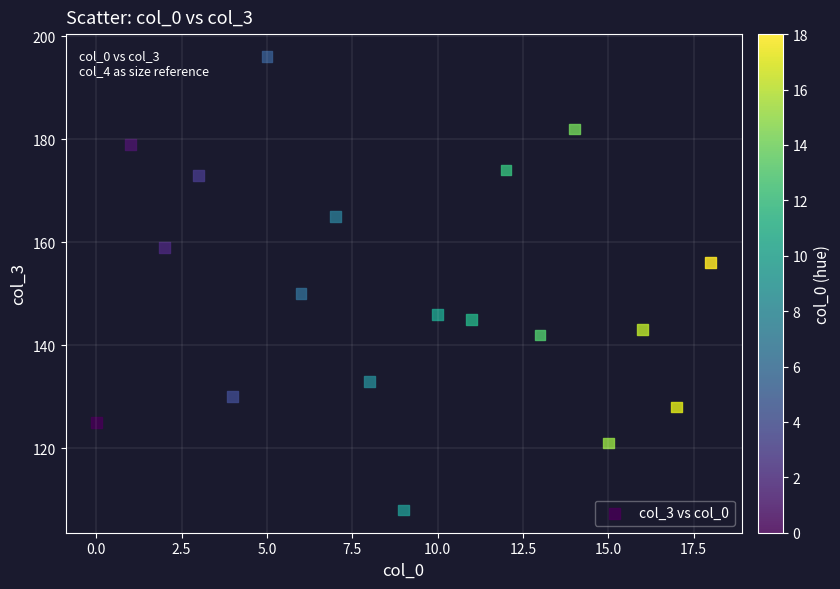

What is the range of Y values (max minus min)?

88